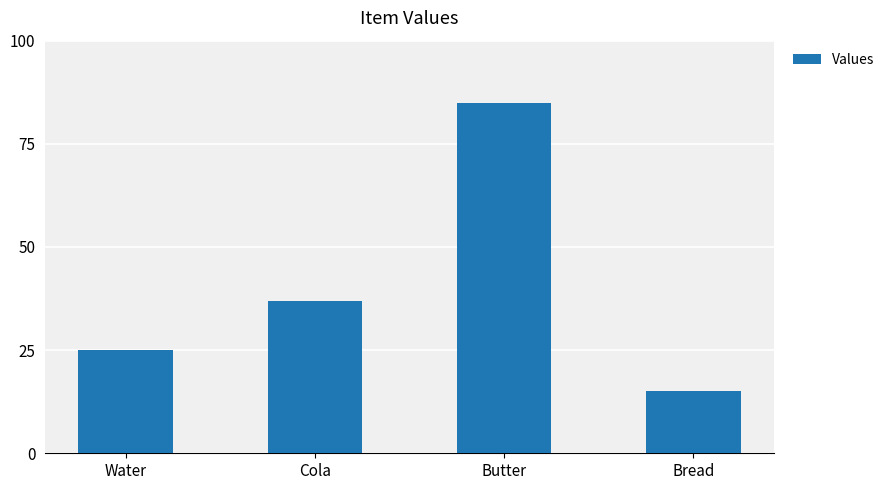

How many series are shown in this chart?

1